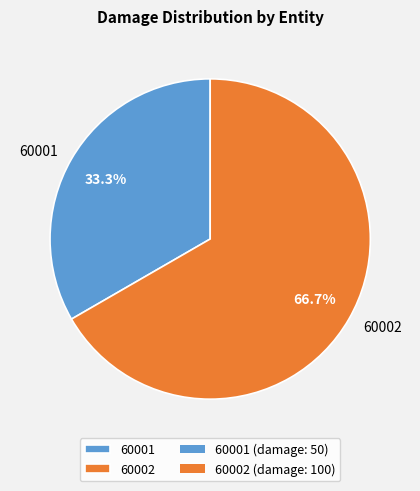

To the nearest percent, what portion does 60002 represent?

67%